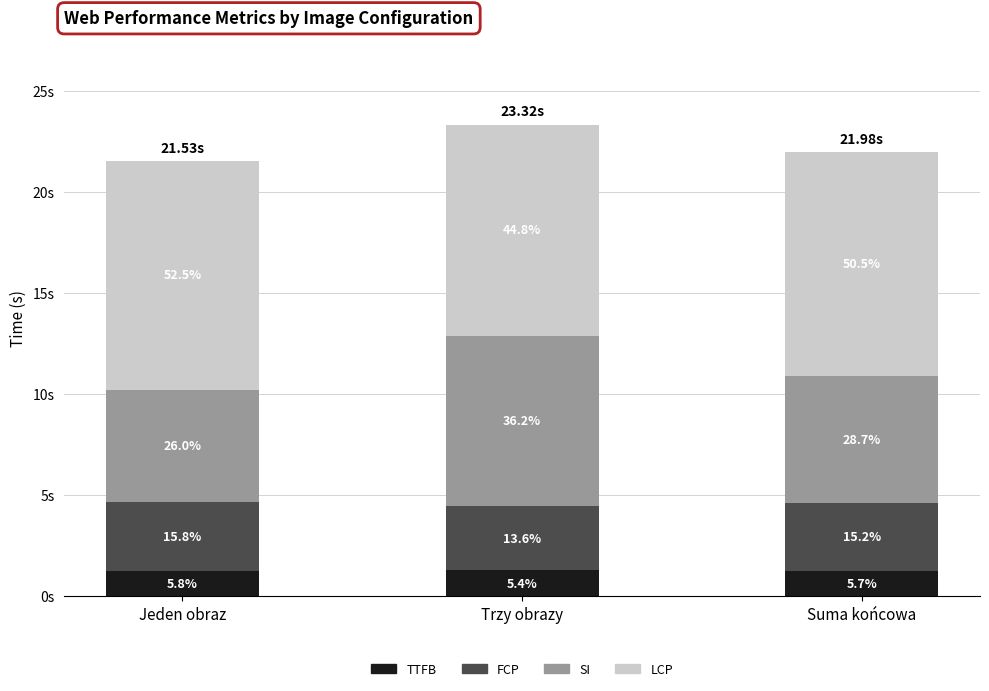

Does the chart contain stacked bars?

Yes